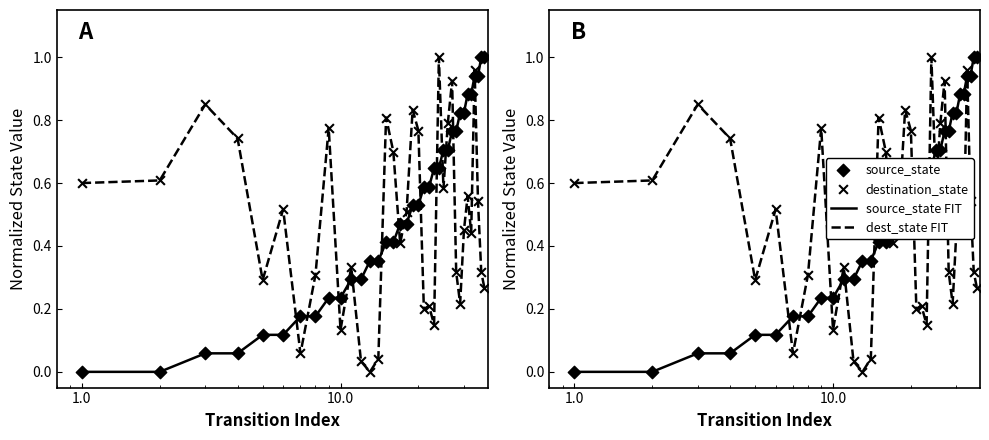

Which series reaches the minimum Y coordinate?

source_state FIT